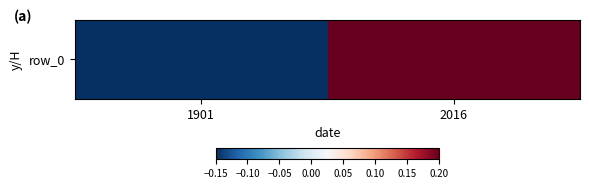

Rank the categories by value from lowest to highest.

1901, 2016